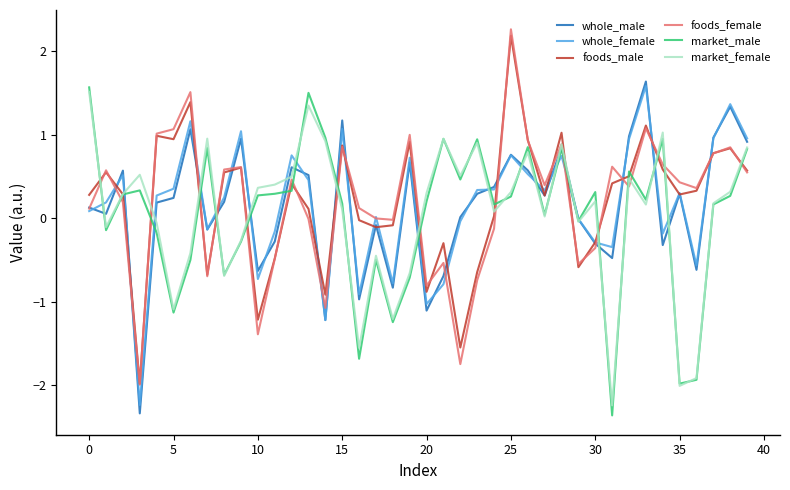

What is the highest value of the market_male series?

1.6